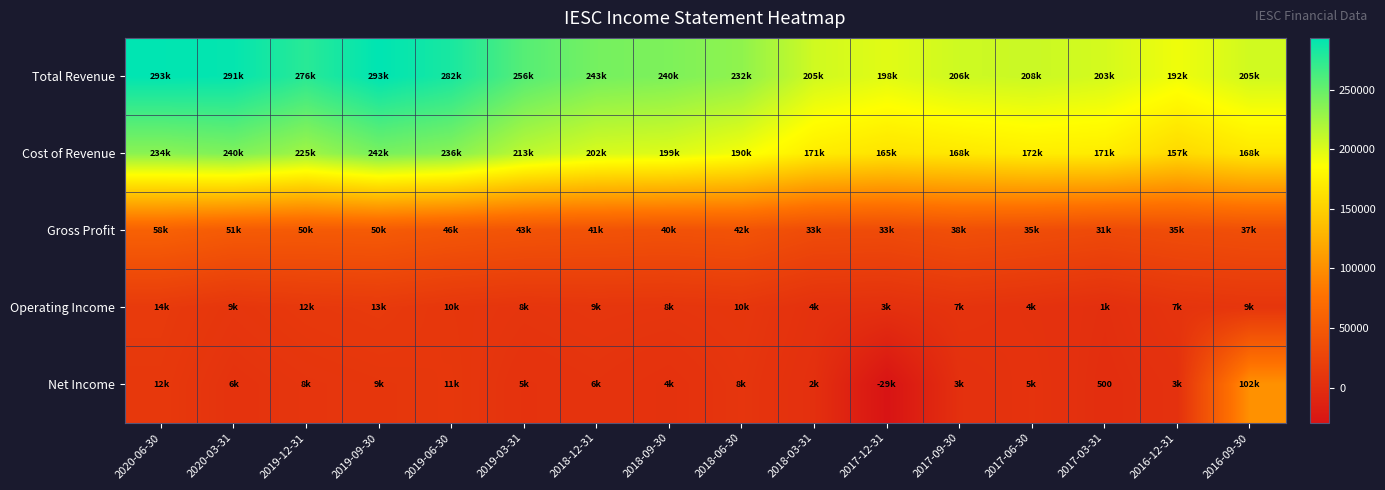

True or false: Net Income has a value of 6801 at 2018-09-30.

False